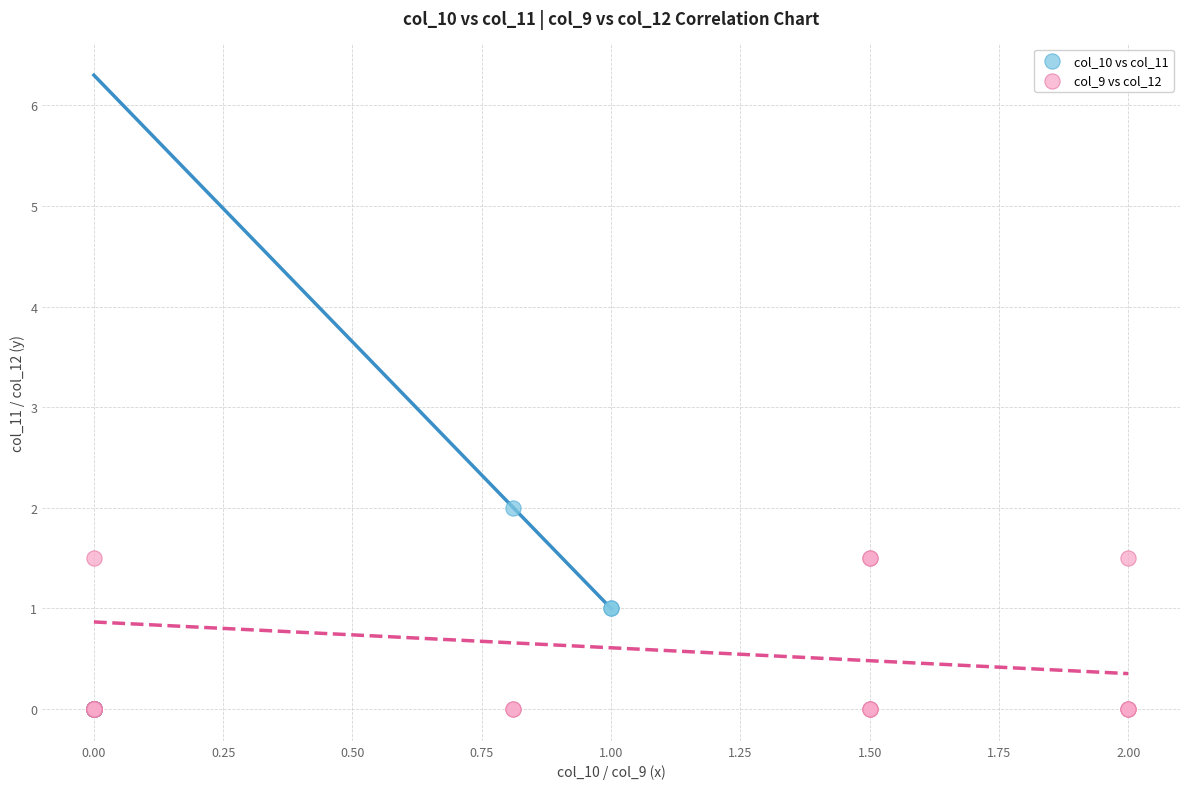

Which series reaches the maximum Y coordinate?

col_10 vs col_11